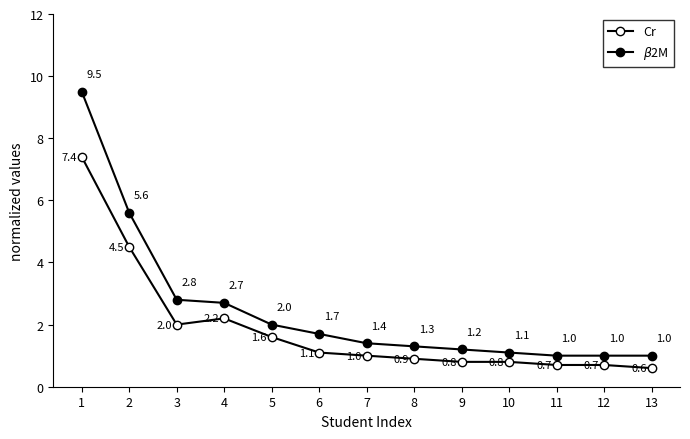

What is the value of the Cr point at the 5th from the left?

1.6